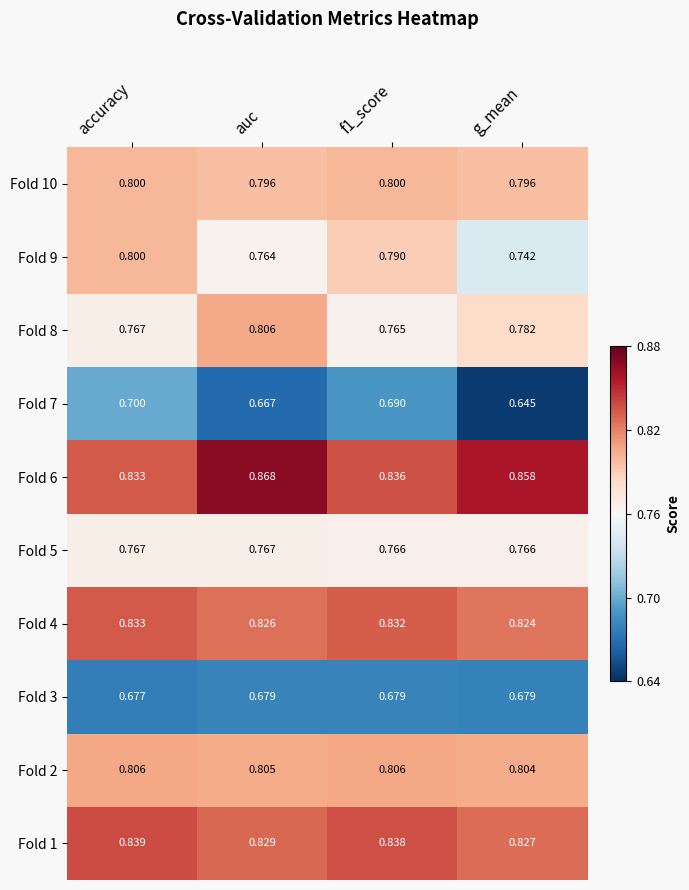

Is the value of Fold 2 at accuracy greater than the value of Fold 4 at f1_score?

No